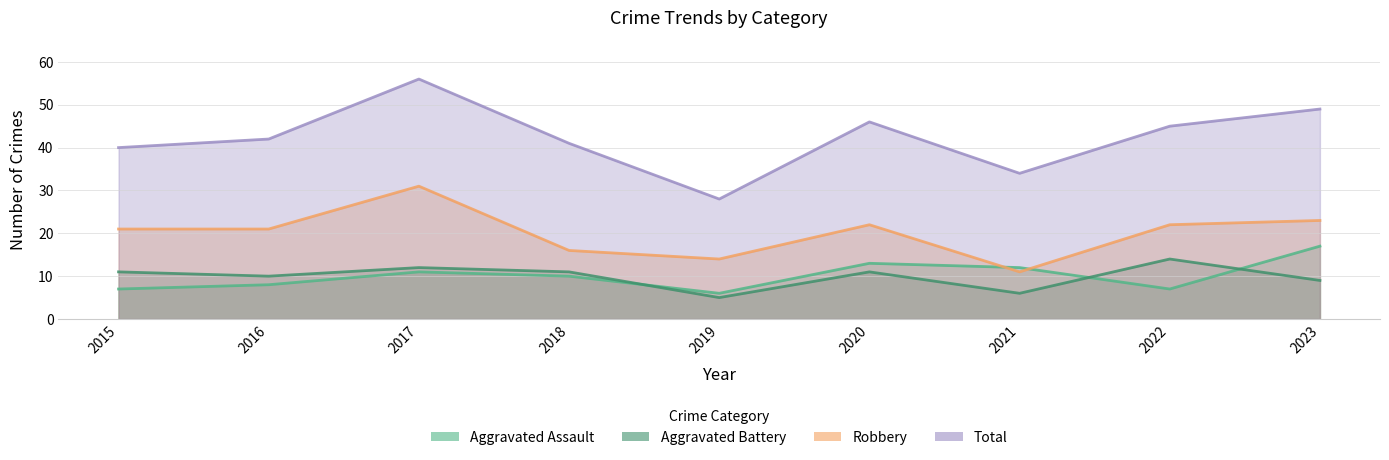

Between 2015 and 2021, which series saw the biggest shift?

Robbery